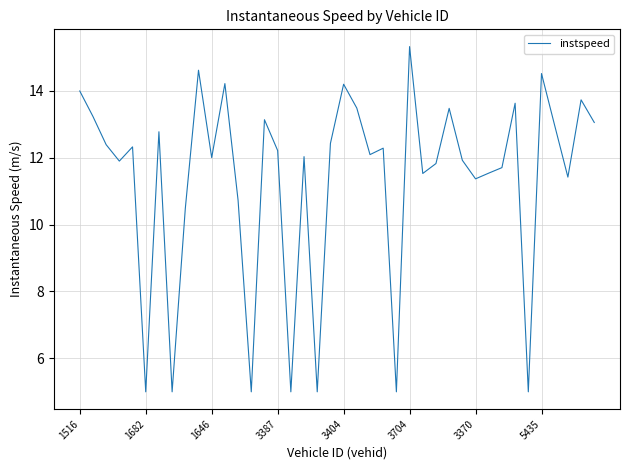

What is the difference between the maximum and minimum values?

10.3